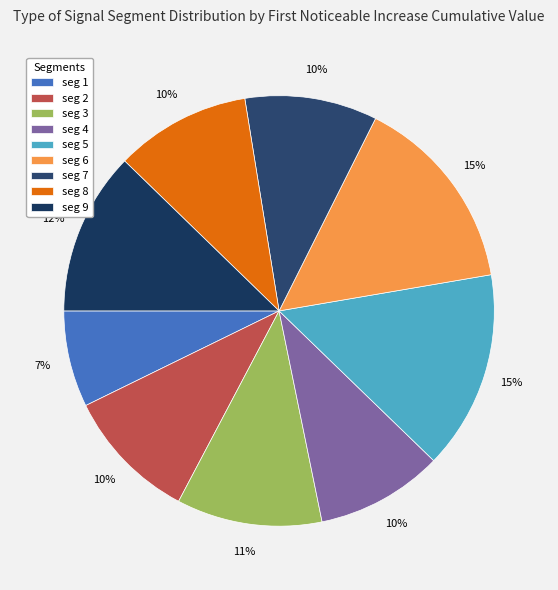

Rank the categories by value from highest to lowest.

signal segment 5, signal segment 6, signal segment 9, signal segment 3, signal segment 8, signal segment 2, signal segment 7, signal segment 4, signal segment 1